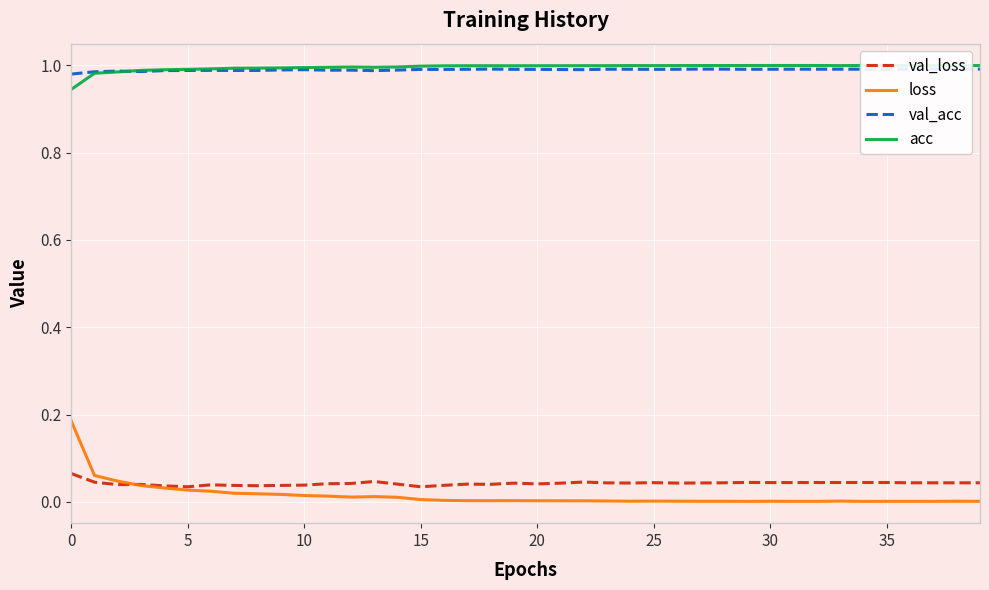

Count the number of data series in this chart.

4